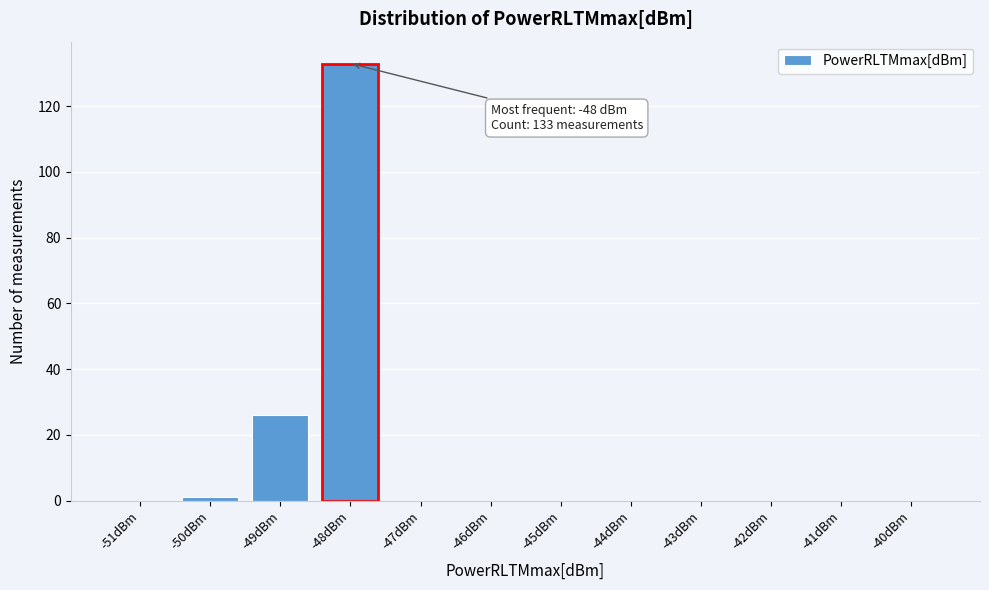

Reading left to right, transcribe all the data shown in this chart.

-51dBm=0	-50dBm=1	-49dBm=26	-48dBm=133	-47dBm=0	-46dBm=0	-45dBm=0	-44dBm=0	-43dBm=0	-42dBm=0	-41dBm=0	-40dBm=0